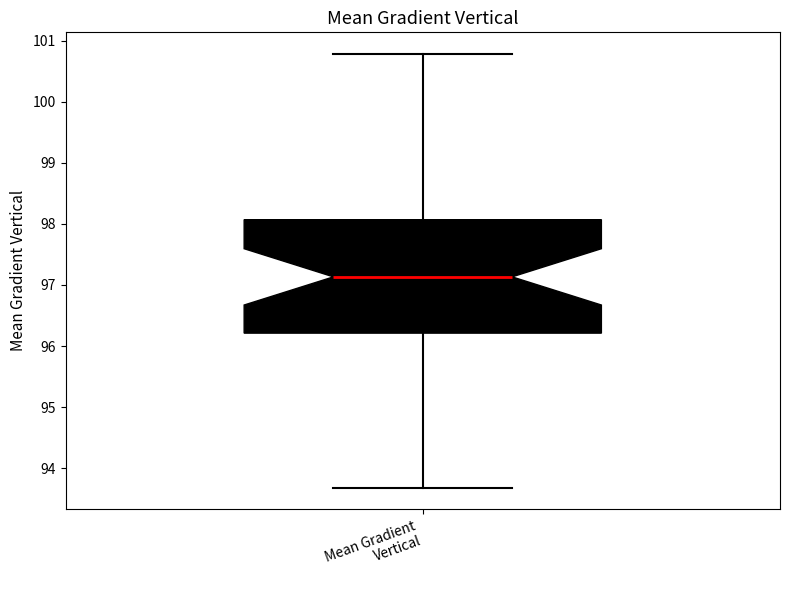

Read this box plot against the y-axis: the position of the median line, the range covered by the box, and the ends of both whiskers. The values are not printed on the chart, so give them approximately, as read against the axis.

median 97.1, box 96.2 to 98.1, whiskers 93.7 to 100.8